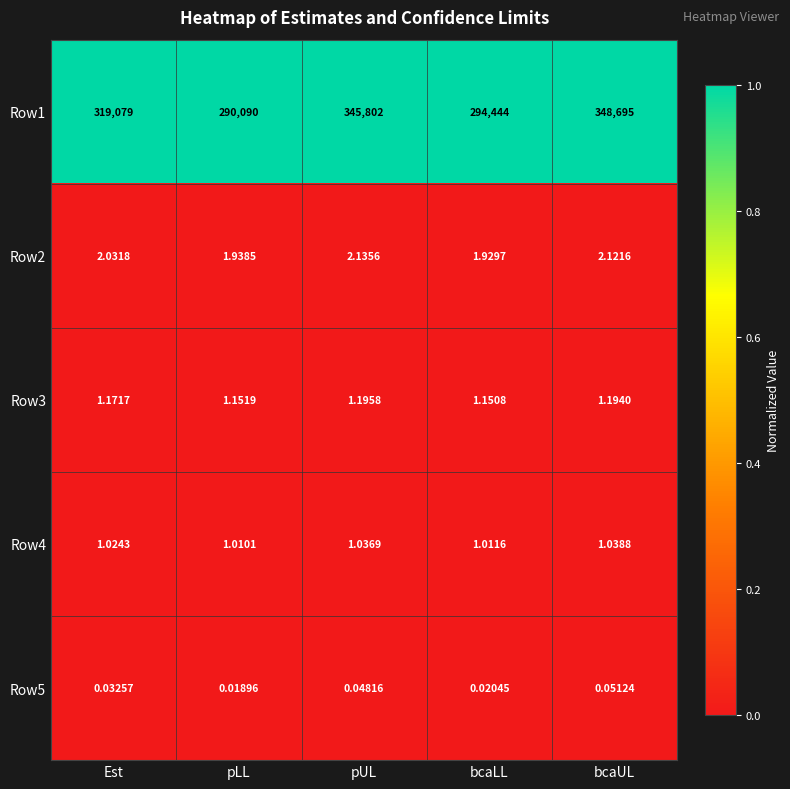

Which label corresponds to the largest value in the chart?

bcaUL